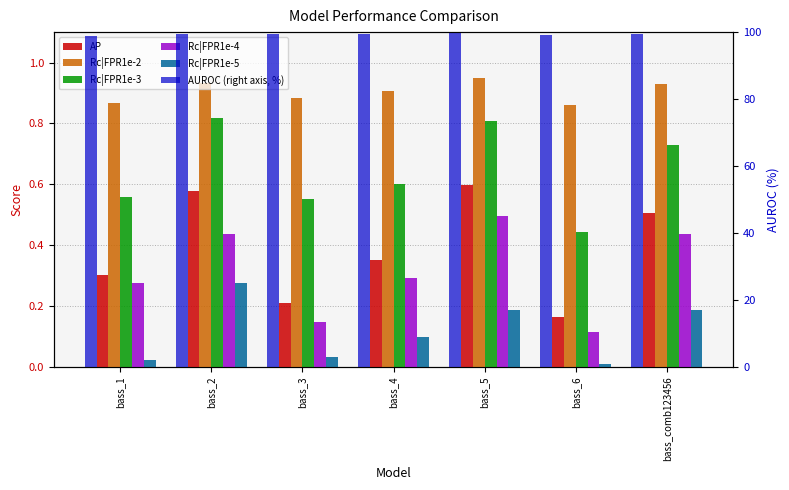

Which series has the largest total across all categories?

AUROC (right axis, %)